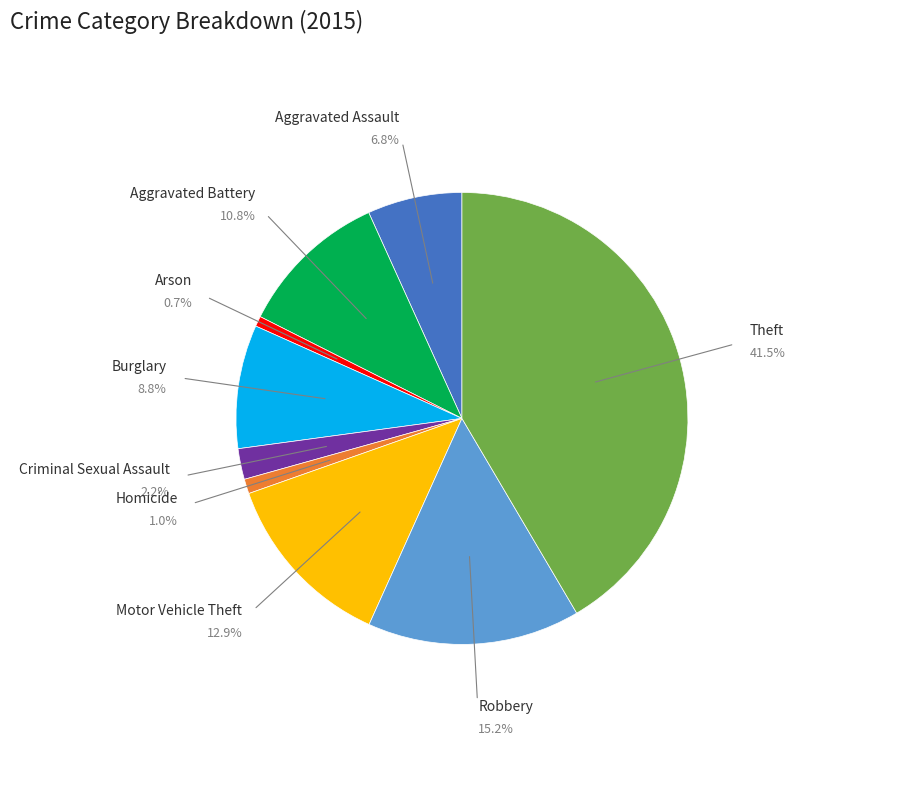

Does Aggravated Assault represent more than half of the total?

No